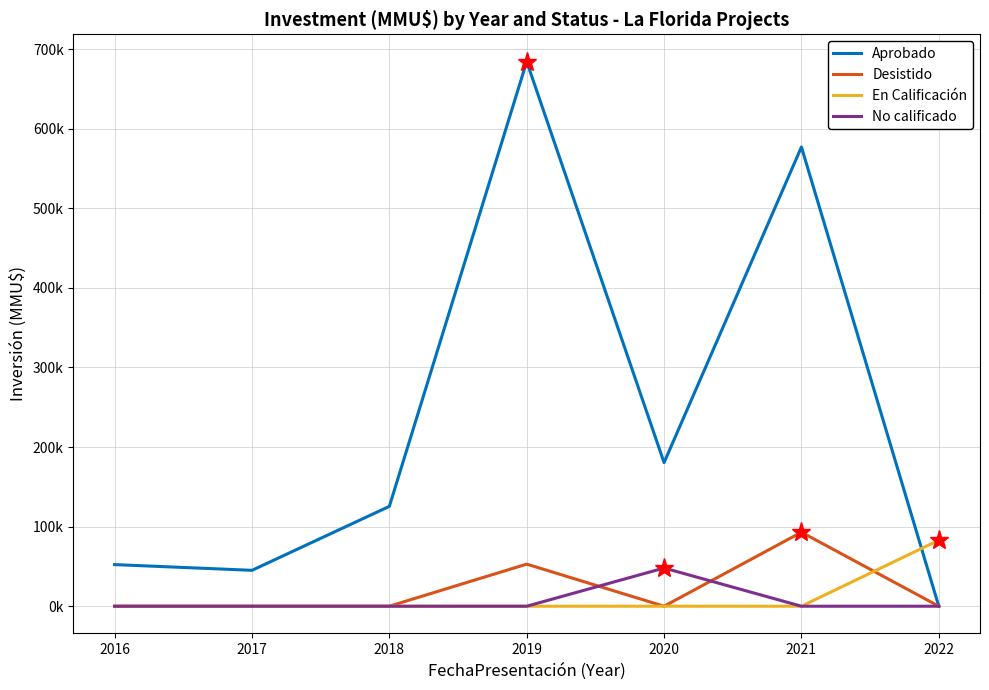

Between 2019 and 2020, which series saw the biggest shift?

Aprobado